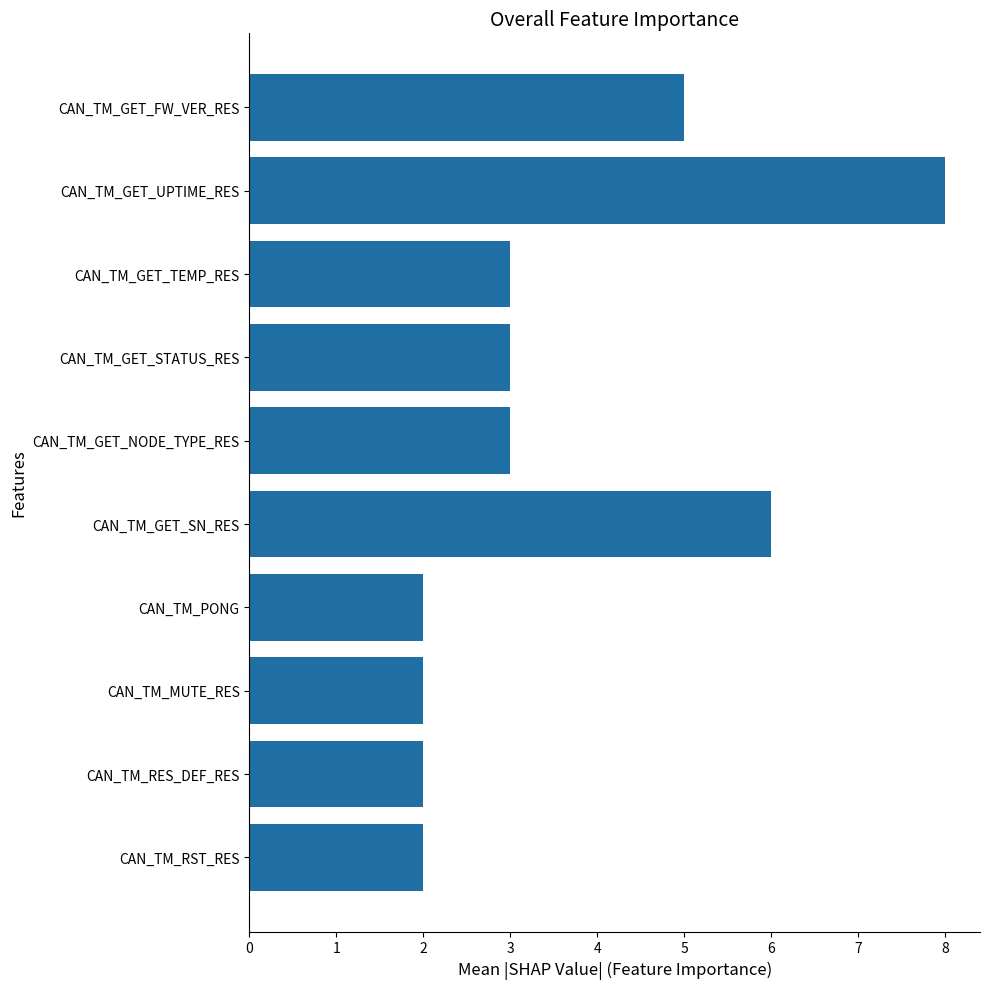

What is the average value?

4